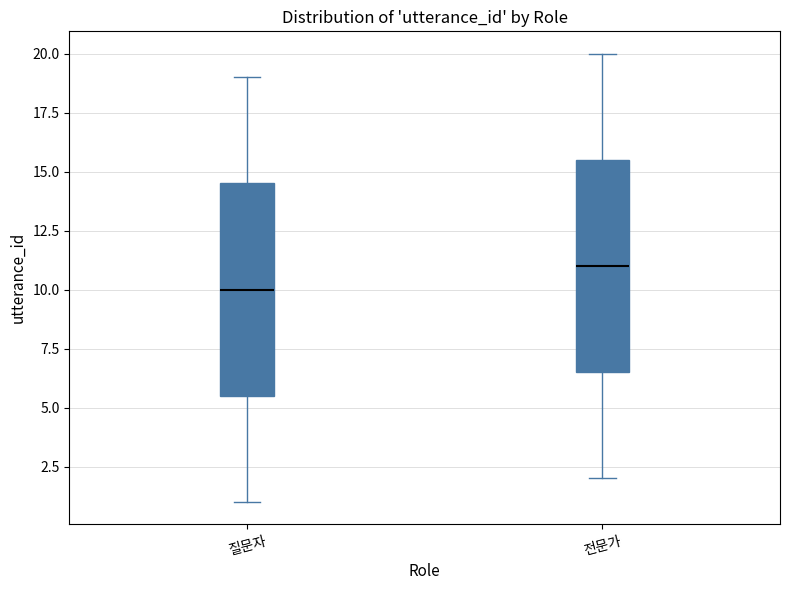

Where does the upper whisker of the box for 질문자 end on the y-axis? The values are not printed on the chart, so give them approximately, as read against the axis.

19.0